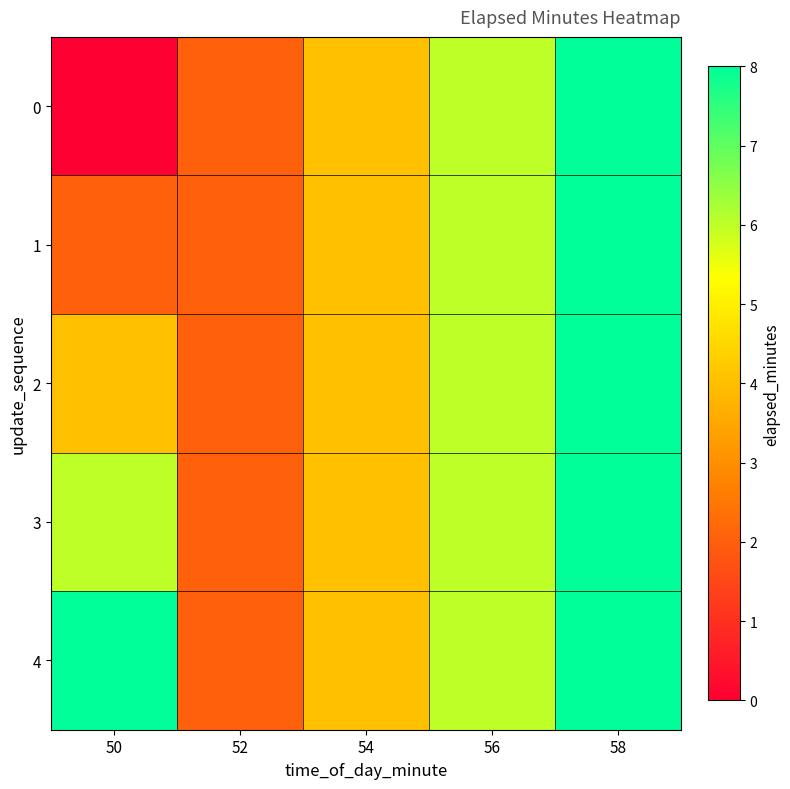

Which category has the lowest value across all series?

50